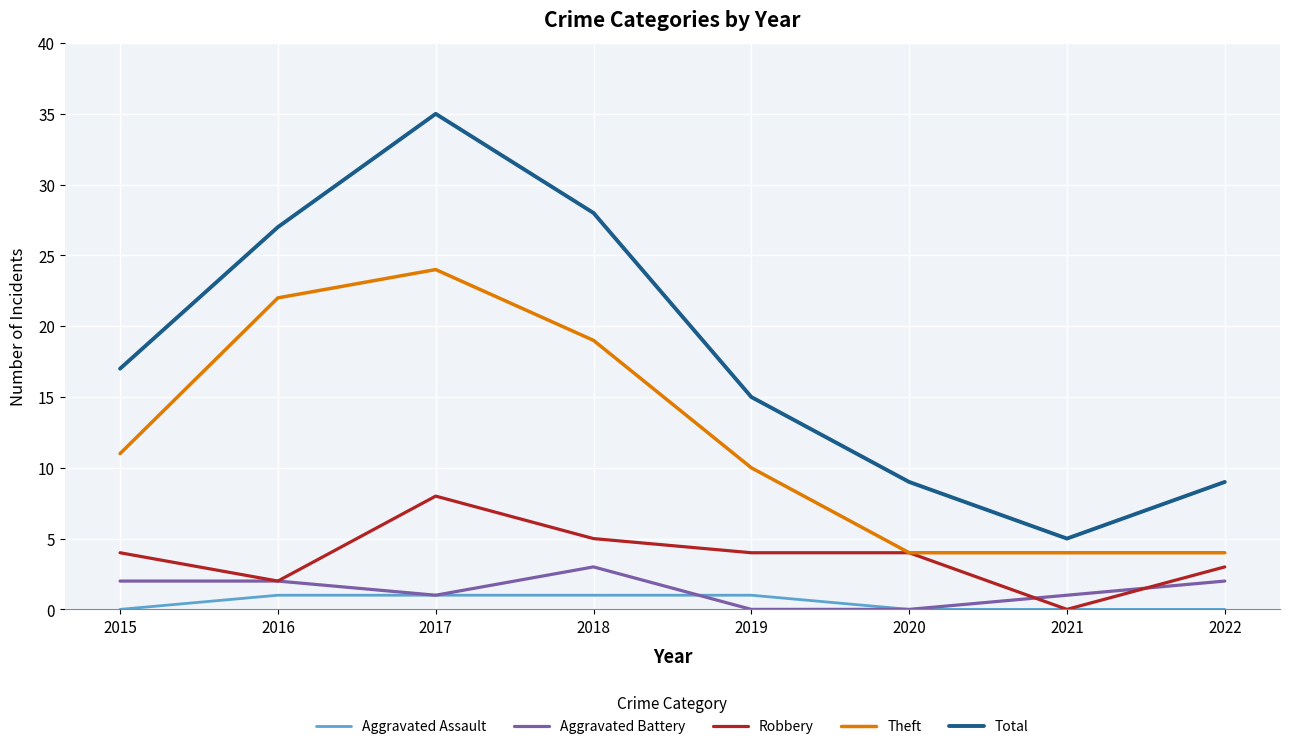

Does the chart display data point markers on the line(s)?

No